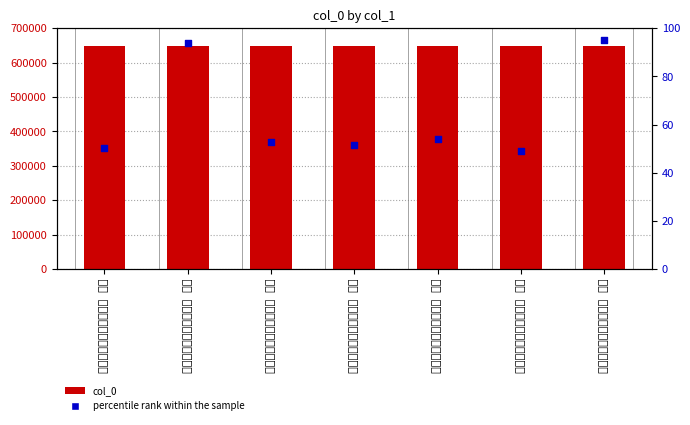

What are all the series names shown in the legend?

col_0, percentile rank within the sample